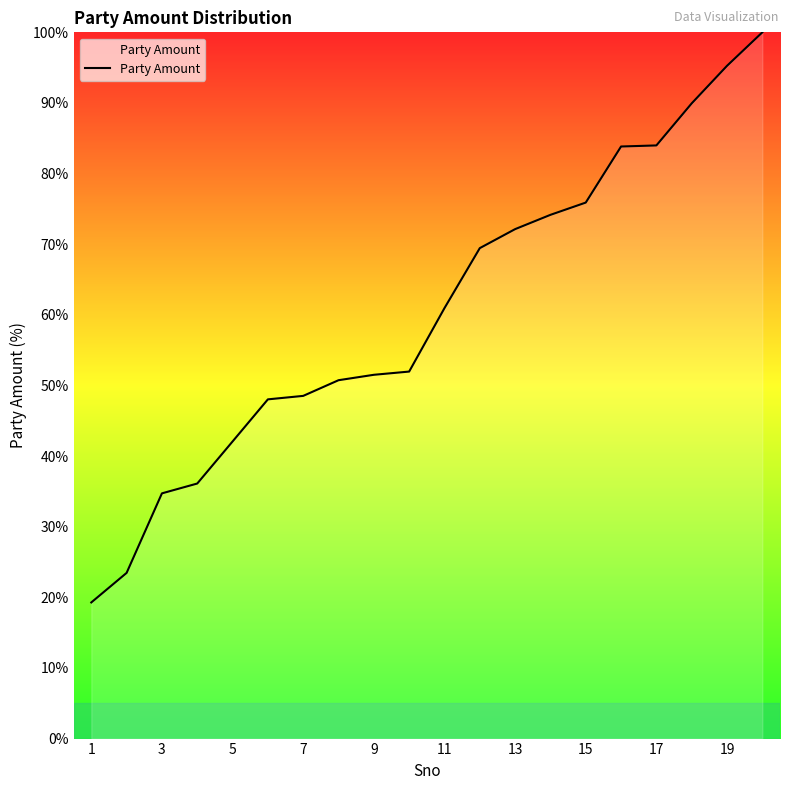

What is the difference between the maximum and minimum values?

80.7